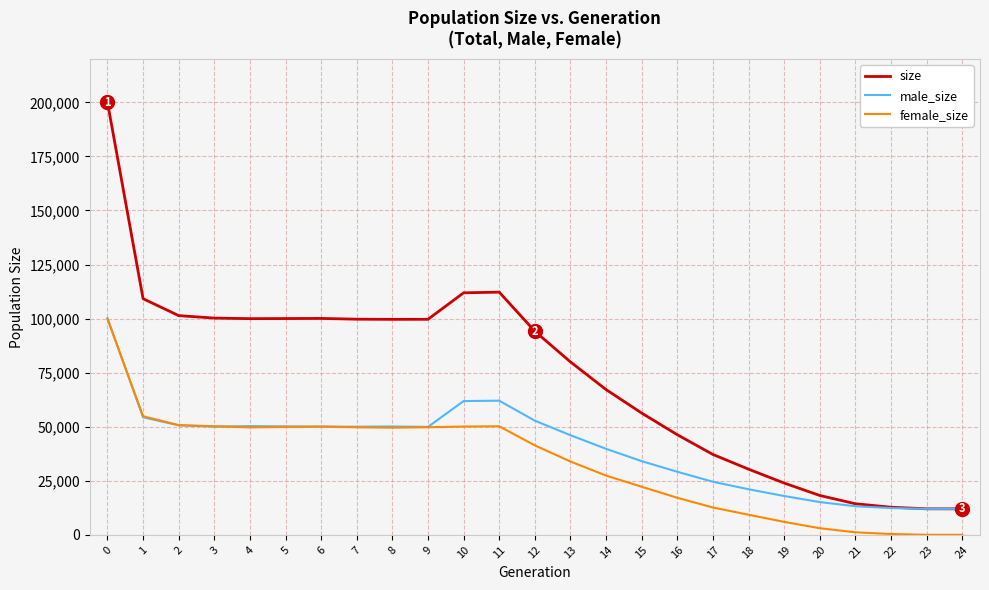

Does the chart have visible grid lines?

Yes